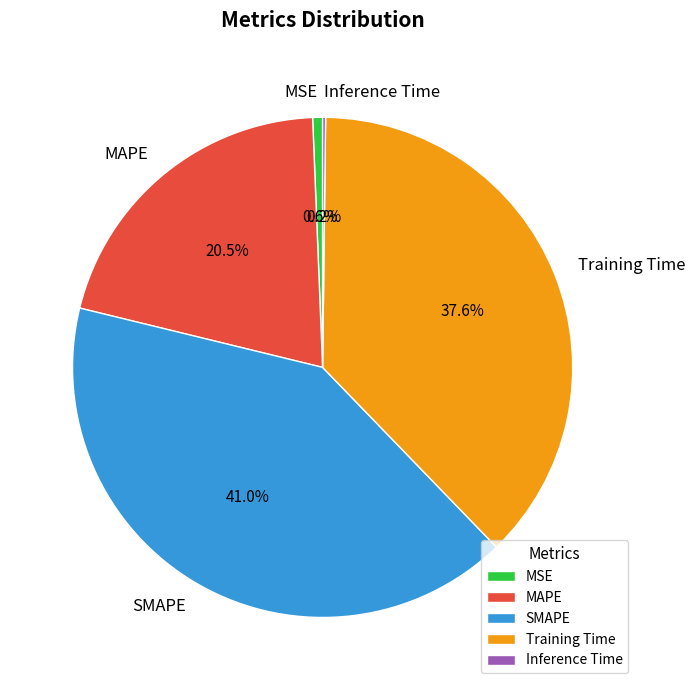

To the nearest percent, what is the difference between the SMAPE and MAPE slice percentages?

21%